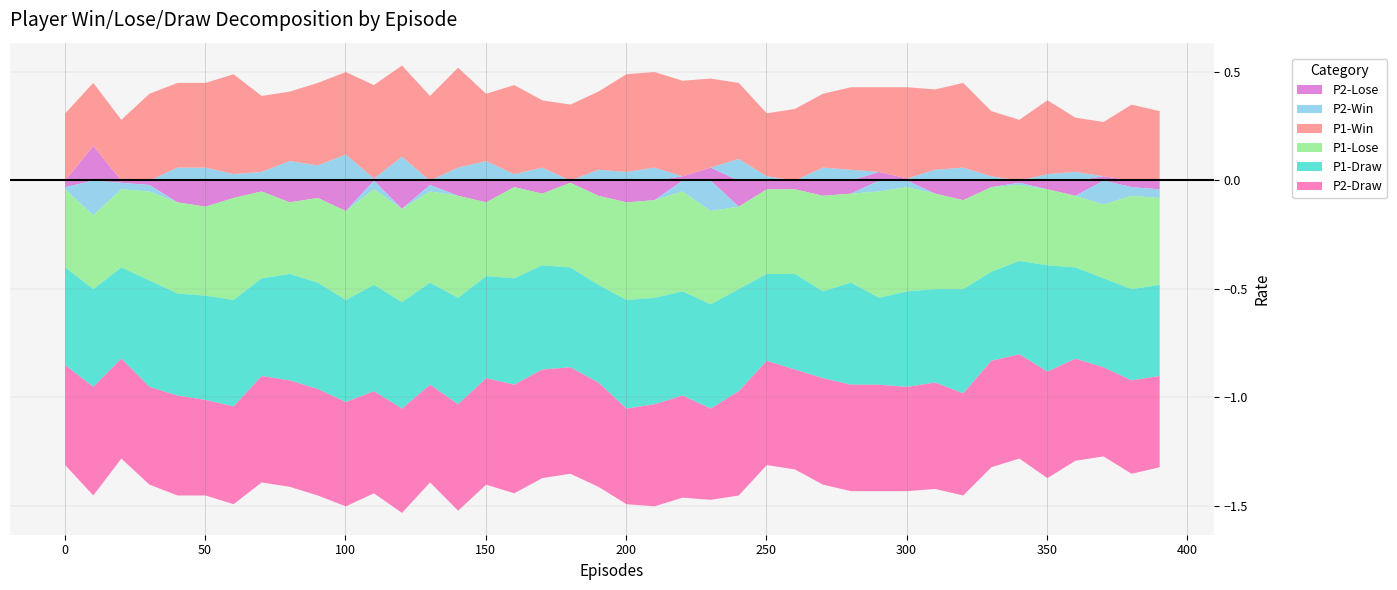

True or false: P1-Win and P1-Draw intersect in this chart.

False